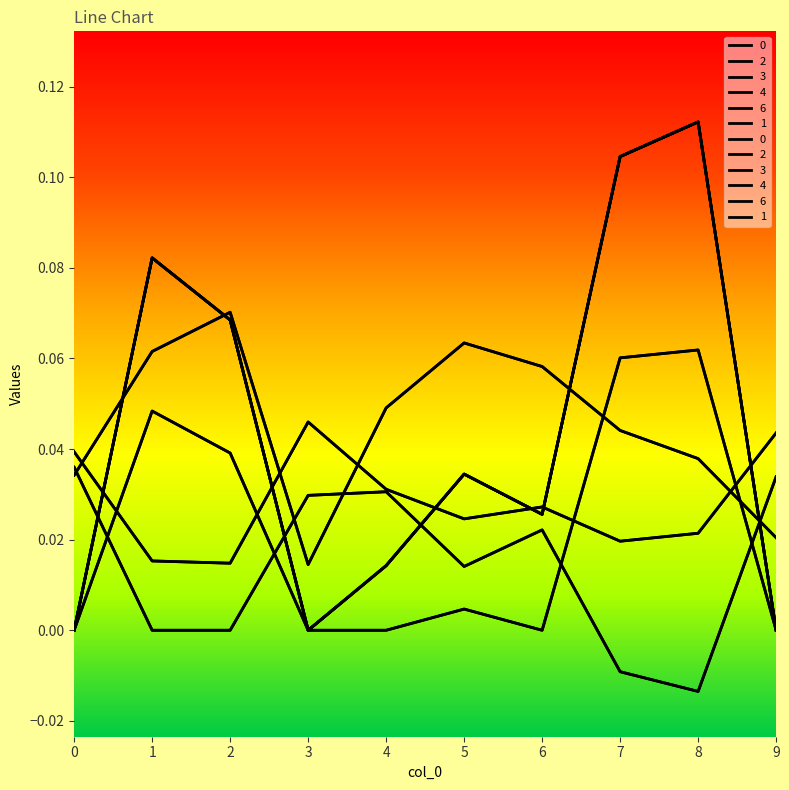

At which label is 2 closest to 0?

3